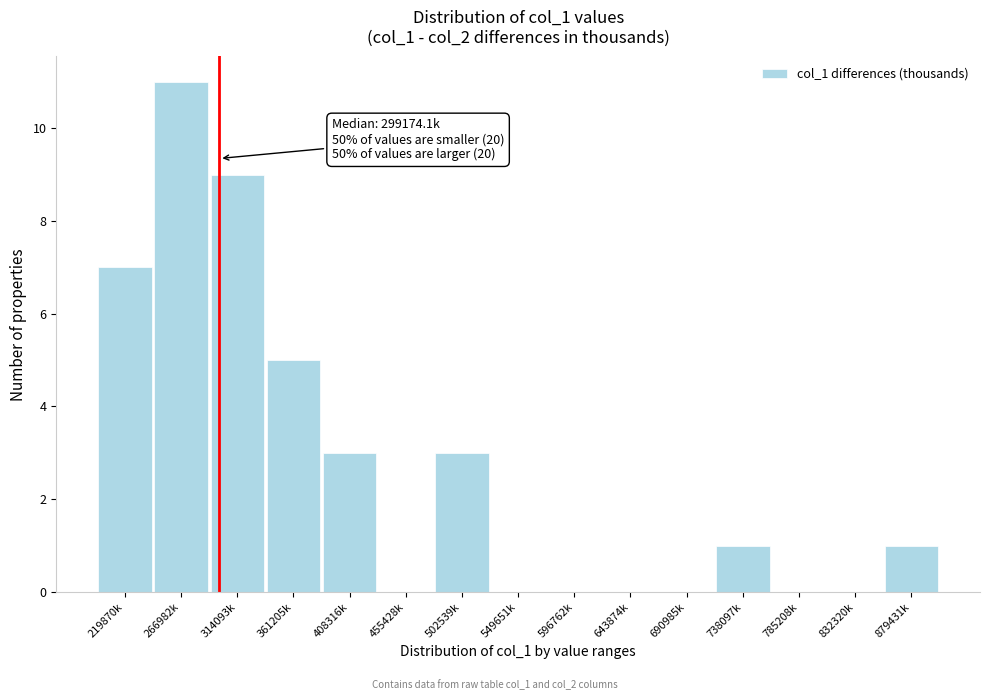

Reading left to right, what are all the values shown in this chart?

219870k=7	266982k=11	314093k=9	361205k=5	408316k=3	455428k=0	502539k=3	549651k=0	596762k=0	643874k=0	690985k=0	738097k=1	785208k=0	832320k=0	879431k=1